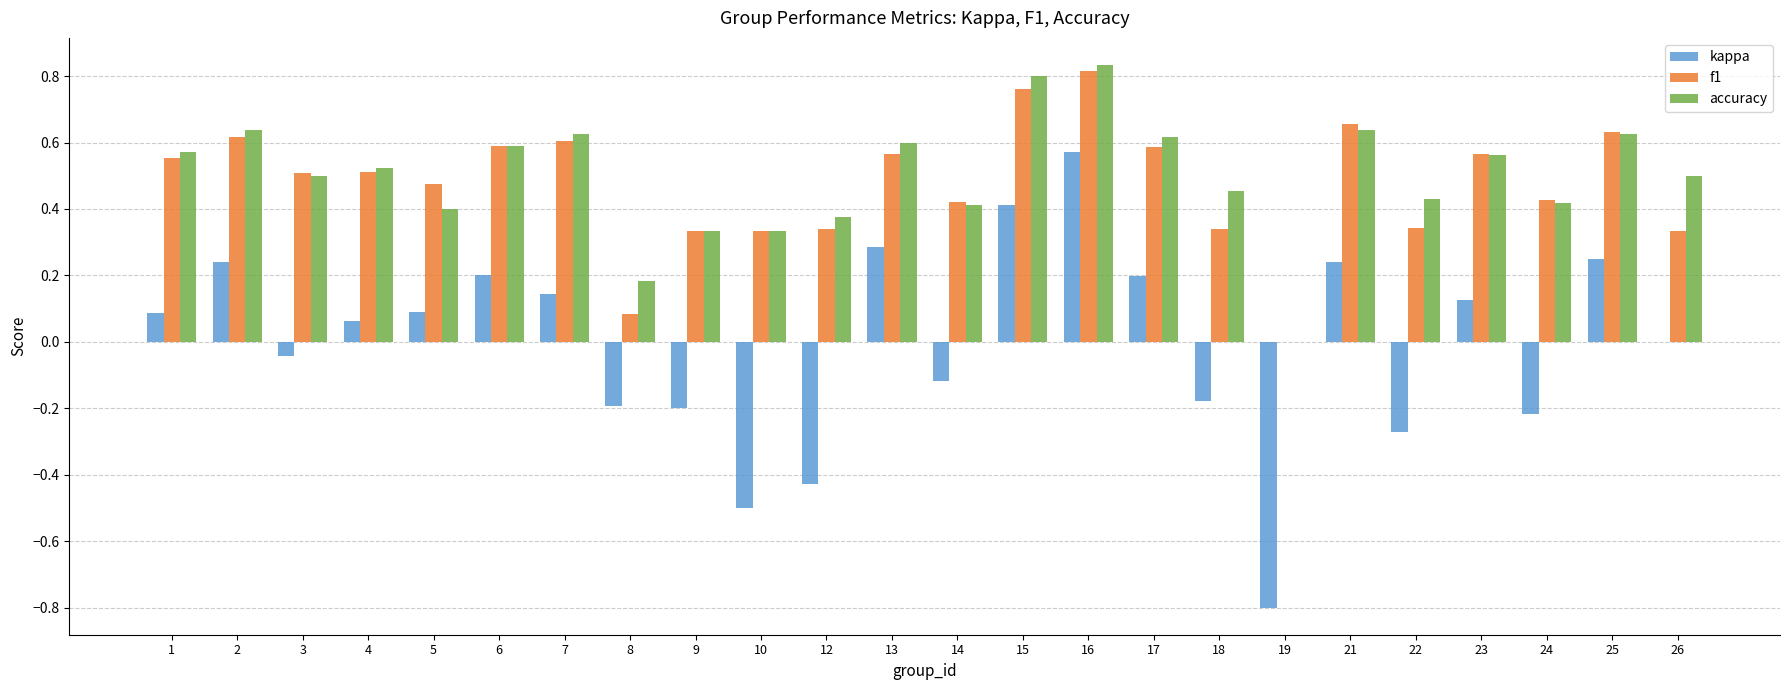

How many accuracy values are between 0 and 1?

24